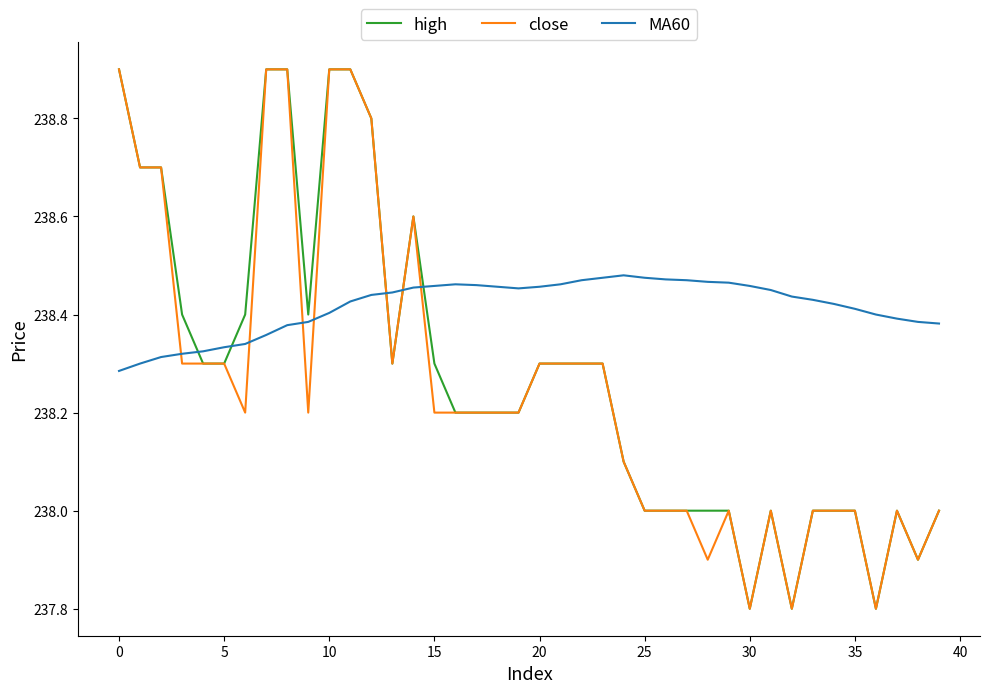

What is the smallest value displayed?

237.8